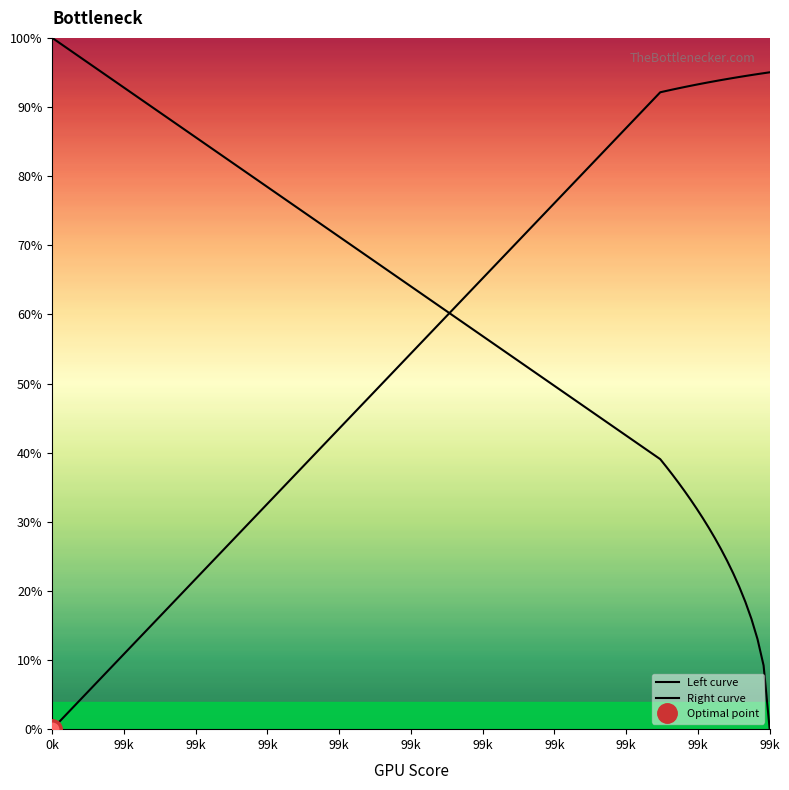

How many intersections are there between Left curve and Right curve?

1